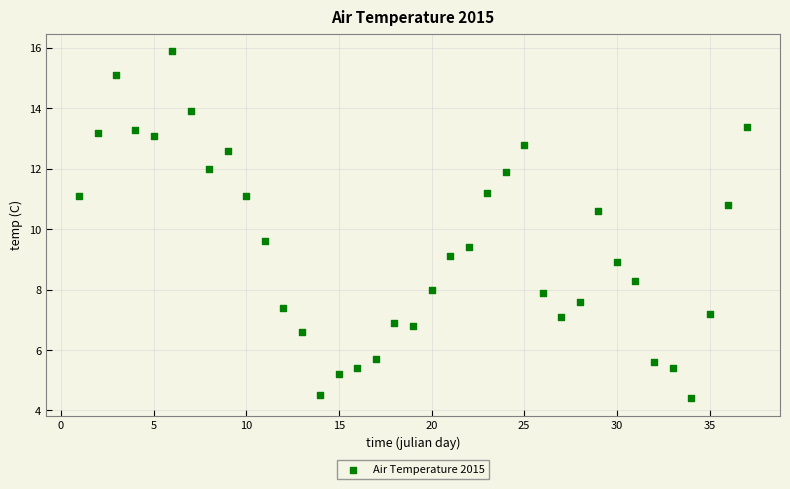

What Y value in the scatter plot is closest to 10?

9.6